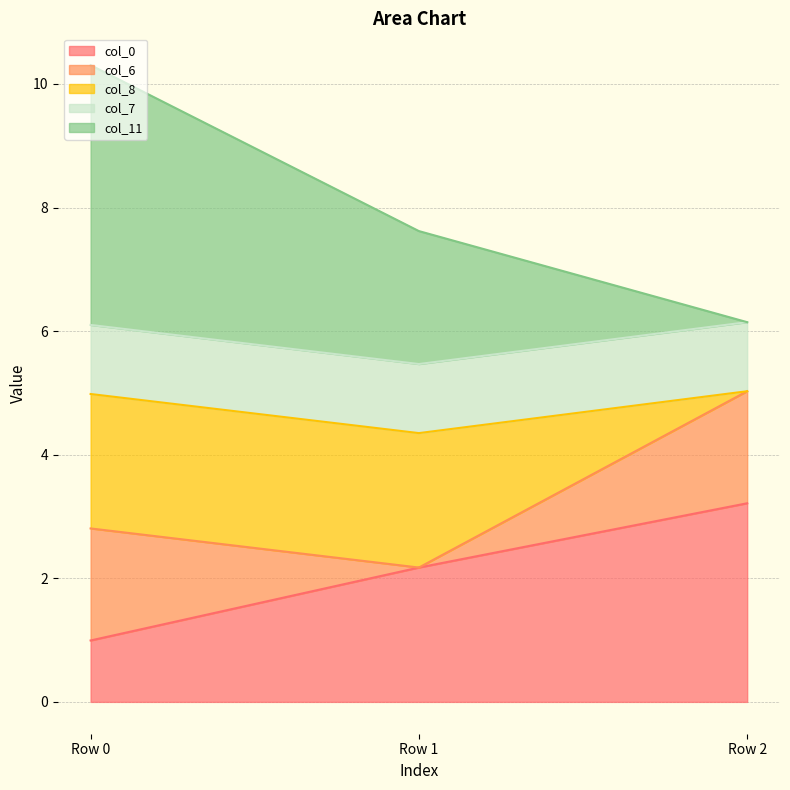

Rank the categories by col_0 value from lowest to highest.

Row 0, Row 1, Row 2